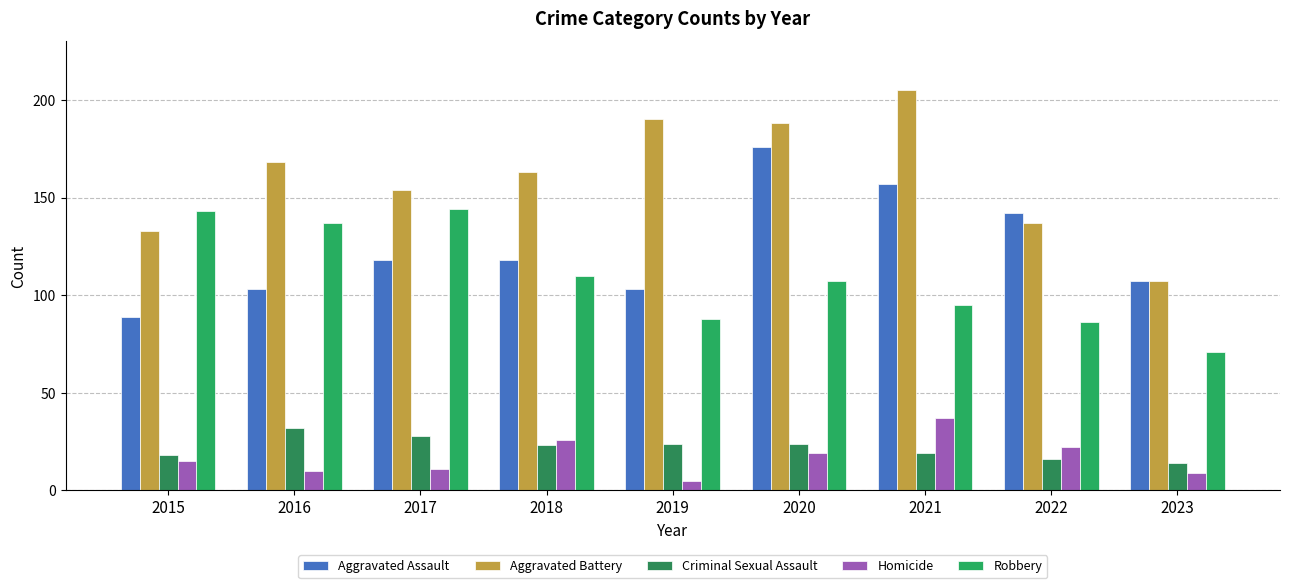

What is the approximate value of Robbery at 2020, to the nearest 10?

110